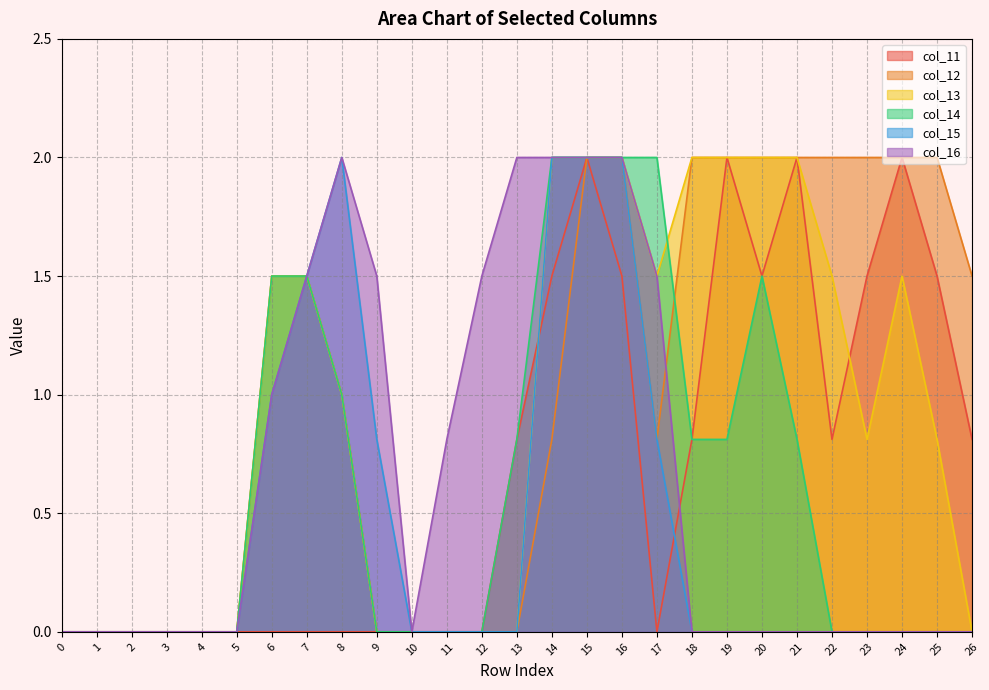

How many interior local peaks does the col_16 series have?

1